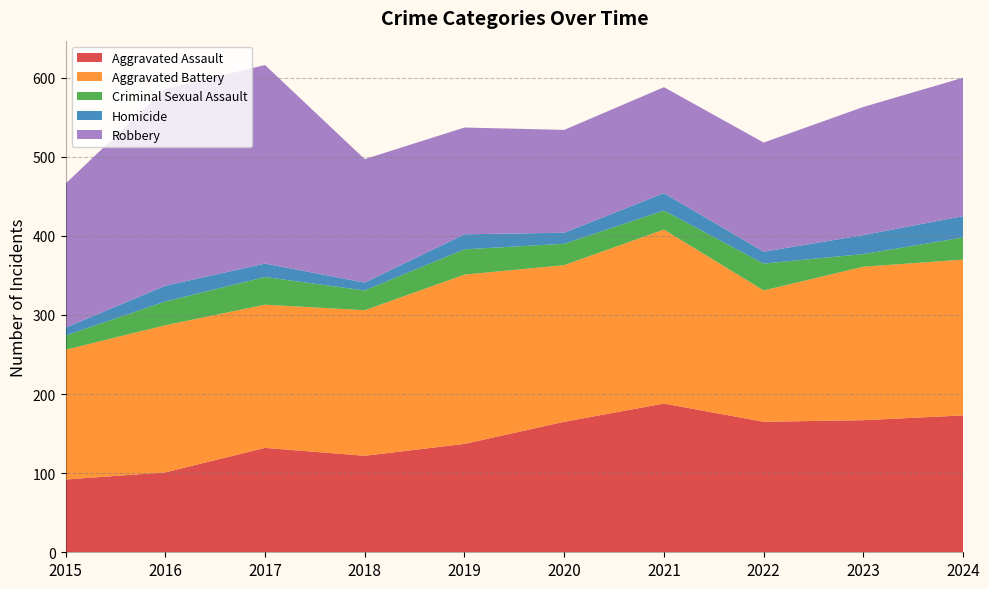

Reading right to left, what are all the values shown in this chart?

Aggravated Assault: 2024=173	2023=167	2022=165	2021=188	2020=165	2019=137	2018=122	2017=132	2016=101	2015=92
Aggravated Battery: 2024=197	2023=194	2022=166	2021=220	2020=198	2019=214	2018=184	2017=181	2016=186	2015=164
Criminal Sexual Assault: 2024=28	2023=16	2022=34	2021=24	2020=27	2019=32	2018=25	2017=35	2016=30	2015=18
Homicide: 2024=27	2023=24	2022=15	2021=22	2020=14	2019=19	2018=10	2017=17	2016=20	2015=10
Robbery: 2024=175	2023=162	2022=138	2021=134	2020=130	2019=135	2018=156	2017=251	2016=249	2015=182